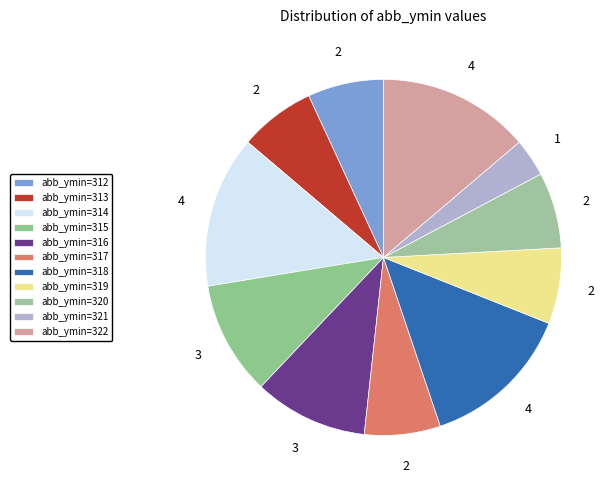

How many slices are in this pie chart?

11